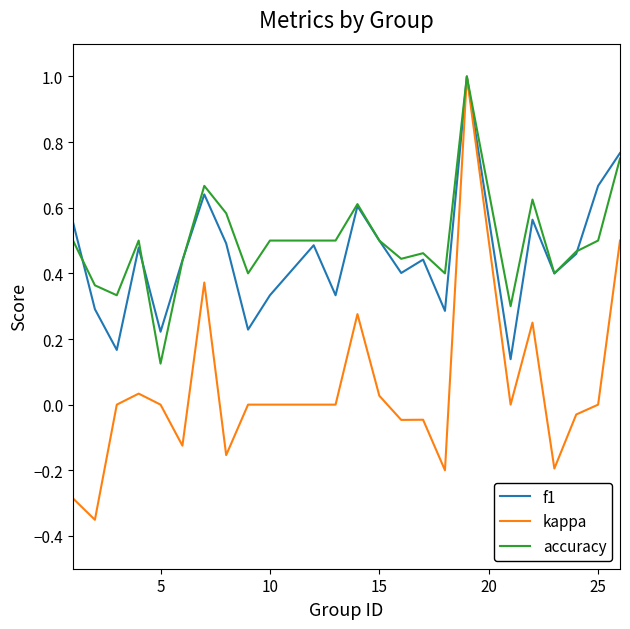

Does the chart display data point markers on the line(s)?

No